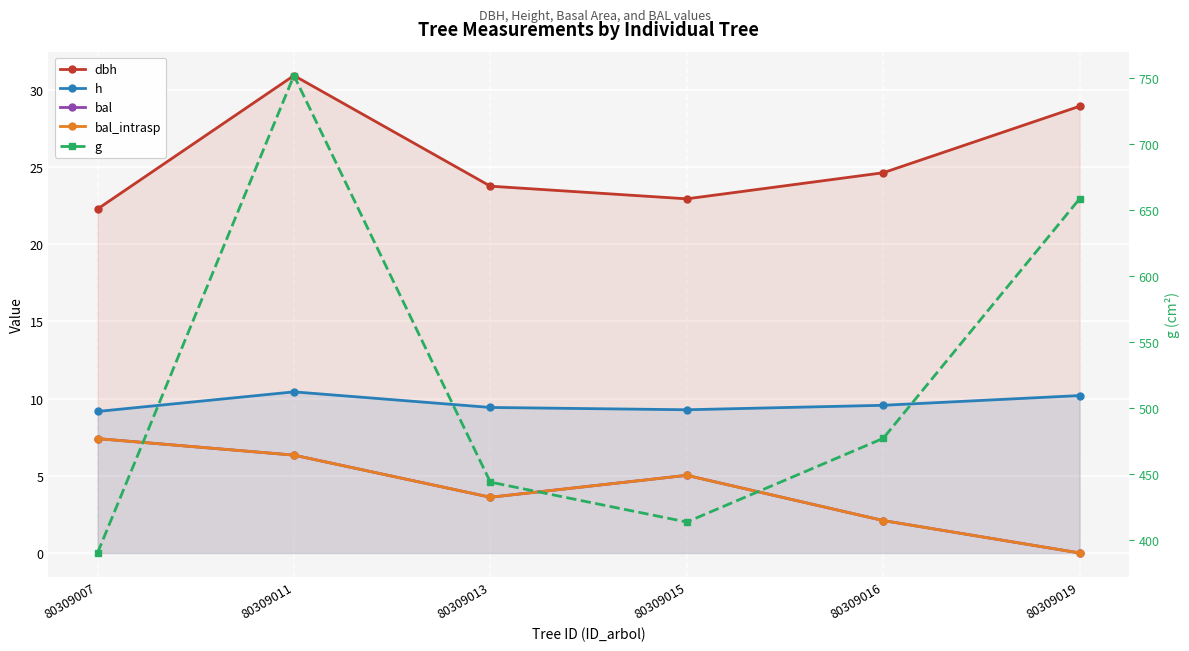

The h series shows 9.2 at 80309007. True or false?

True